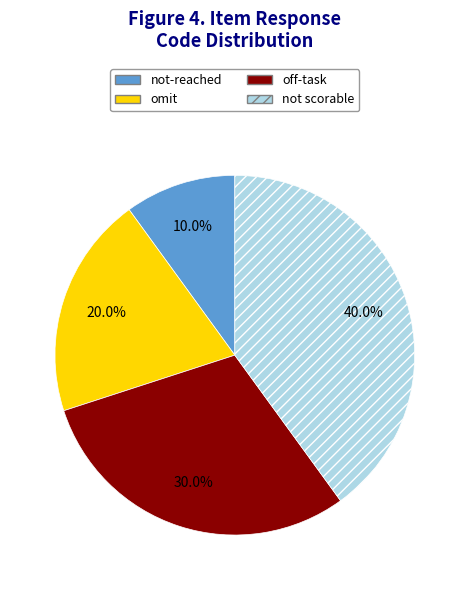

The off-task slice represents 44% of the pie. True or false?

False